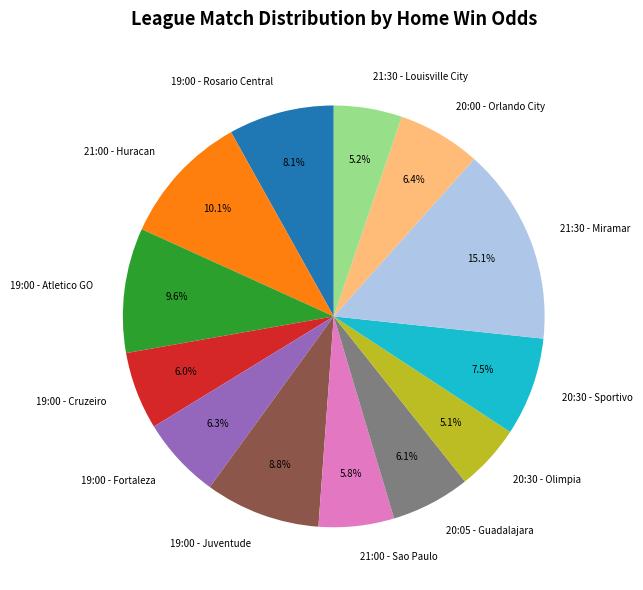

Approximately how many times larger is the value at 19:00 - Juventude compared to 19:00 - Atletico GO?

0.9